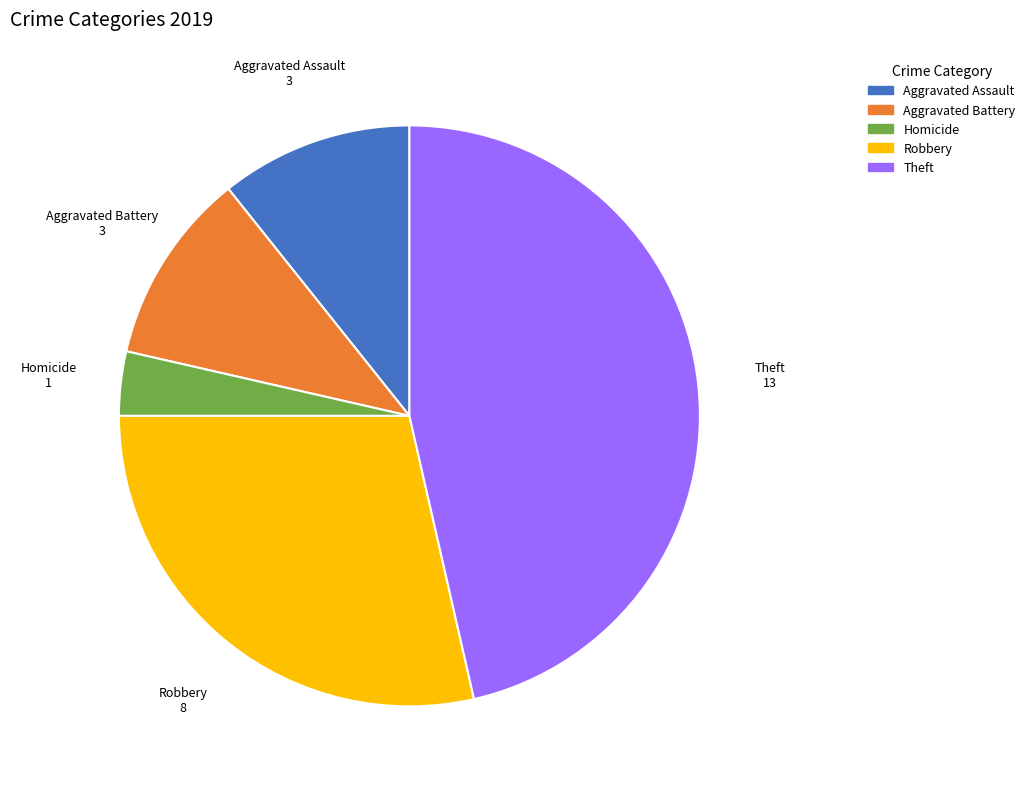

Is there a majority slice in this chart?

No